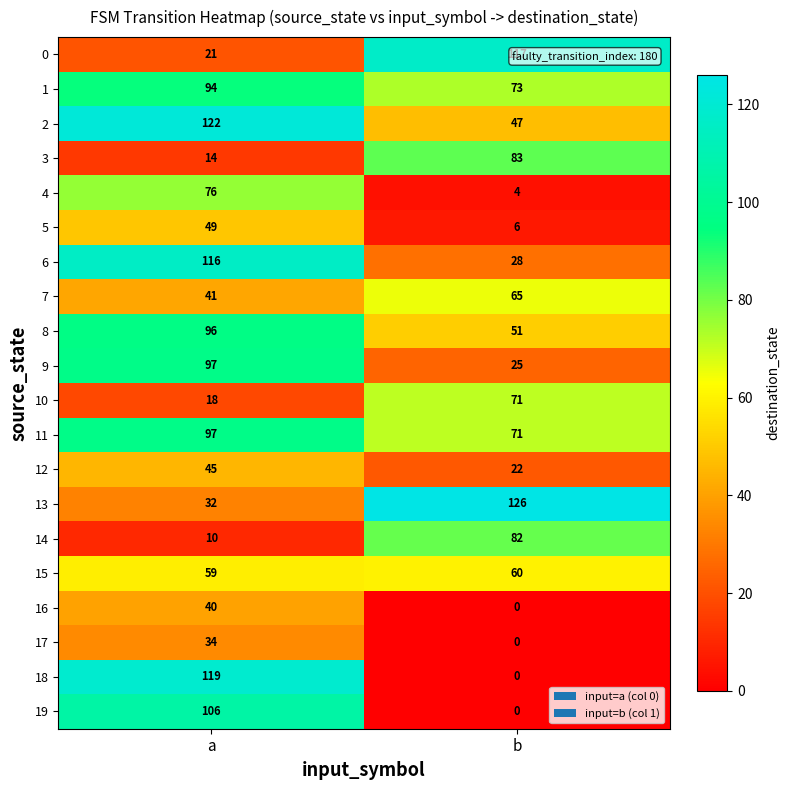

Which category has the highest value across all series?

b